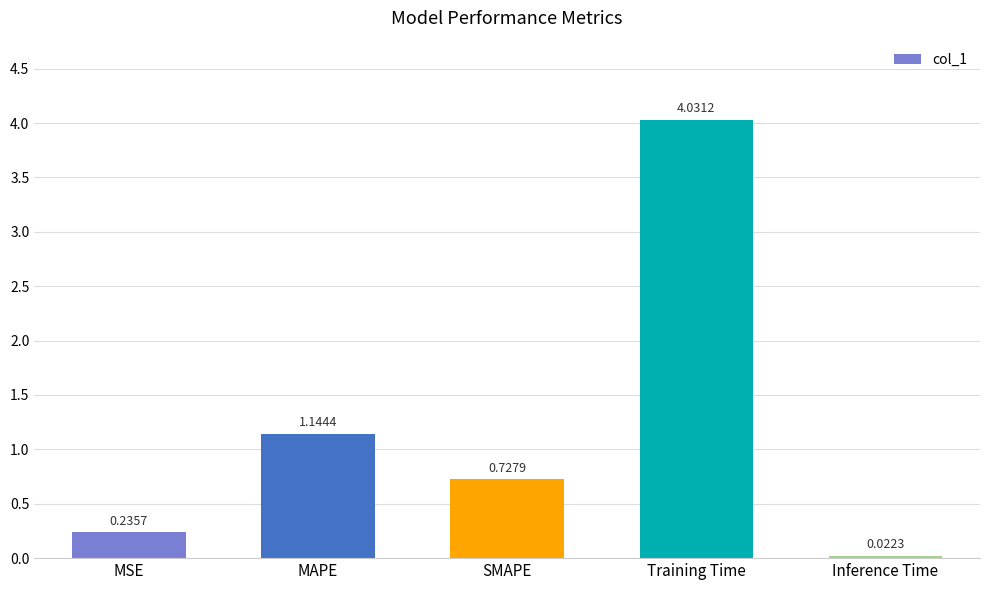

How many bars are there in total?

5